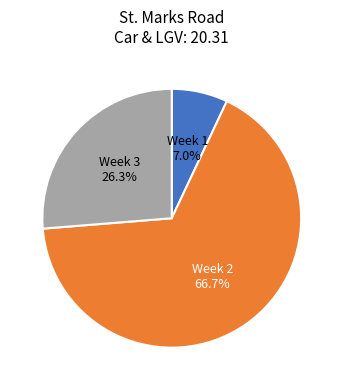

Is there any slice that represents more than half of the pie?

Yes